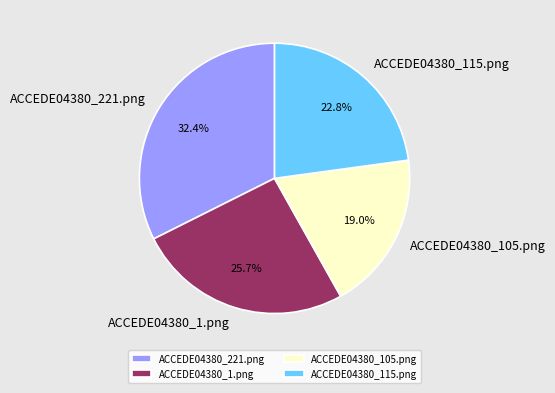

Does ACCEDE04380_1.png represent more than half of the total?

No